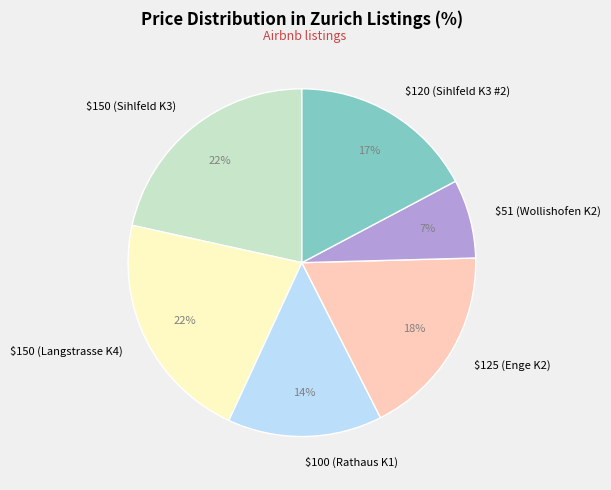

To the nearest percent, what is the average slice percentage?

17%